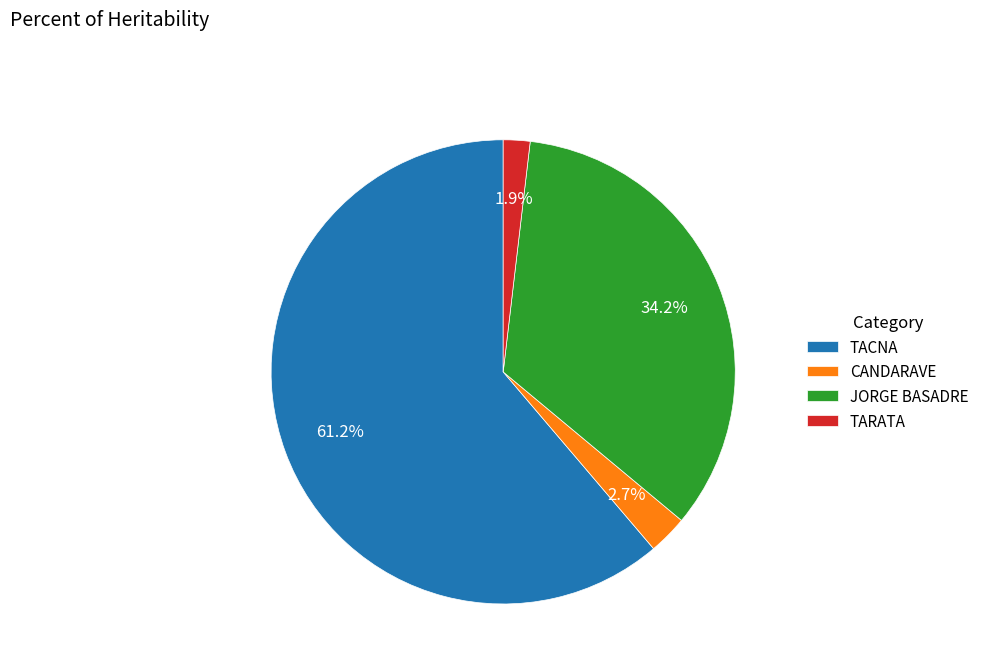

Which has a higher value, CANDARAVE or JORGE BASADRE?

JORGE BASADRE